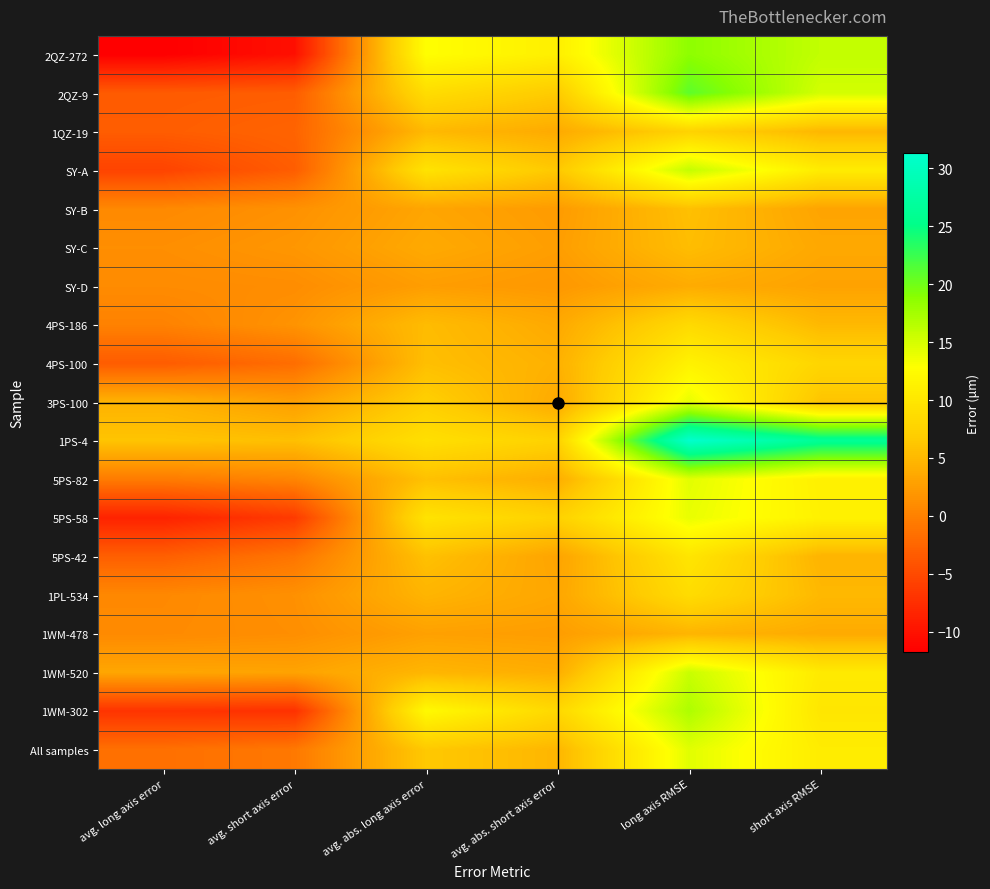

What is the maximum value shown in the chart?

31.3